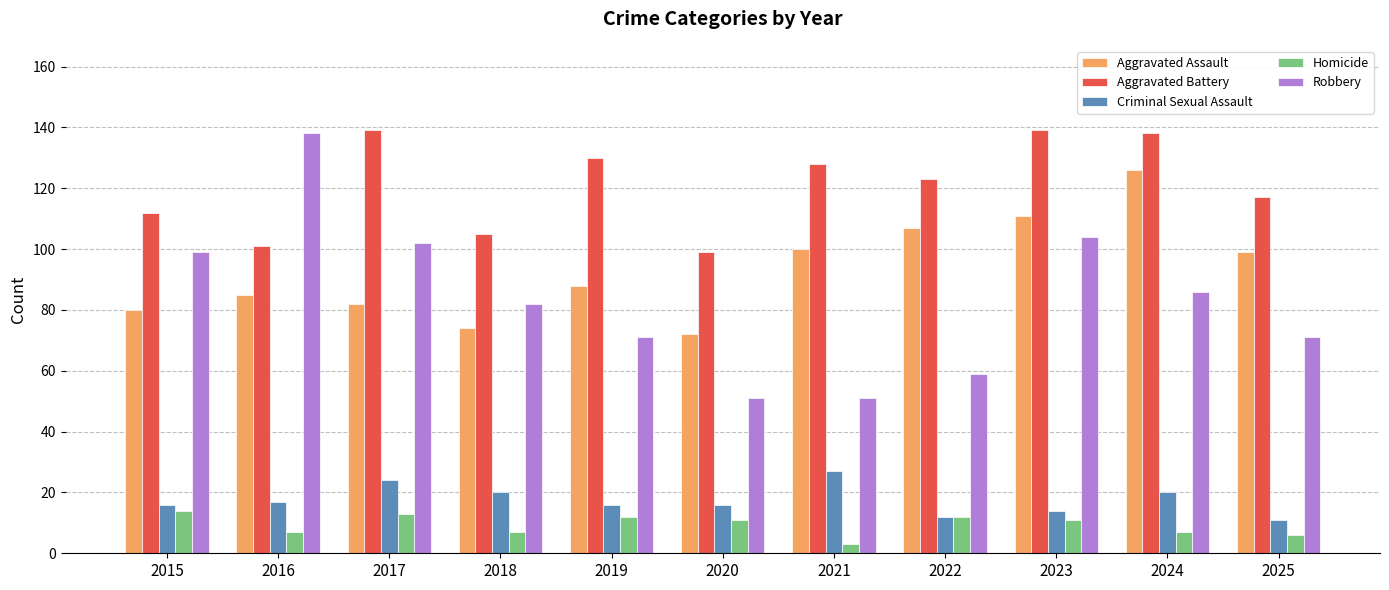

Reading left to right, what are all the values shown in this chart?

Aggravated Assault: 2015=80	2016=85	2017=82	2018=74	2019=88	2020=72	2021=100	2022=107	2023=111	2024=126	2025=99
Aggravated Battery: 2015=112	2016=101	2017=139	2018=105	2019=130	2020=99	2021=128	2022=123	2023=139	2024=138	2025=117
Criminal Sexual Assault: 2015=16	2016=17	2017=24	2018=20	2019=16	2020=16	2021=27	2022=12	2023=14	2024=20	2025=11
Homicide: 2015=14	2016=7	2017=13	2018=7	2019=12	2020=11	2021=3	2022=12	2023=11	2024=7	2025=6
Robbery: 2015=99	2016=138	2017=102	2018=82	2019=71	2020=51	2021=51	2022=59	2023=104	2024=86	2025=71